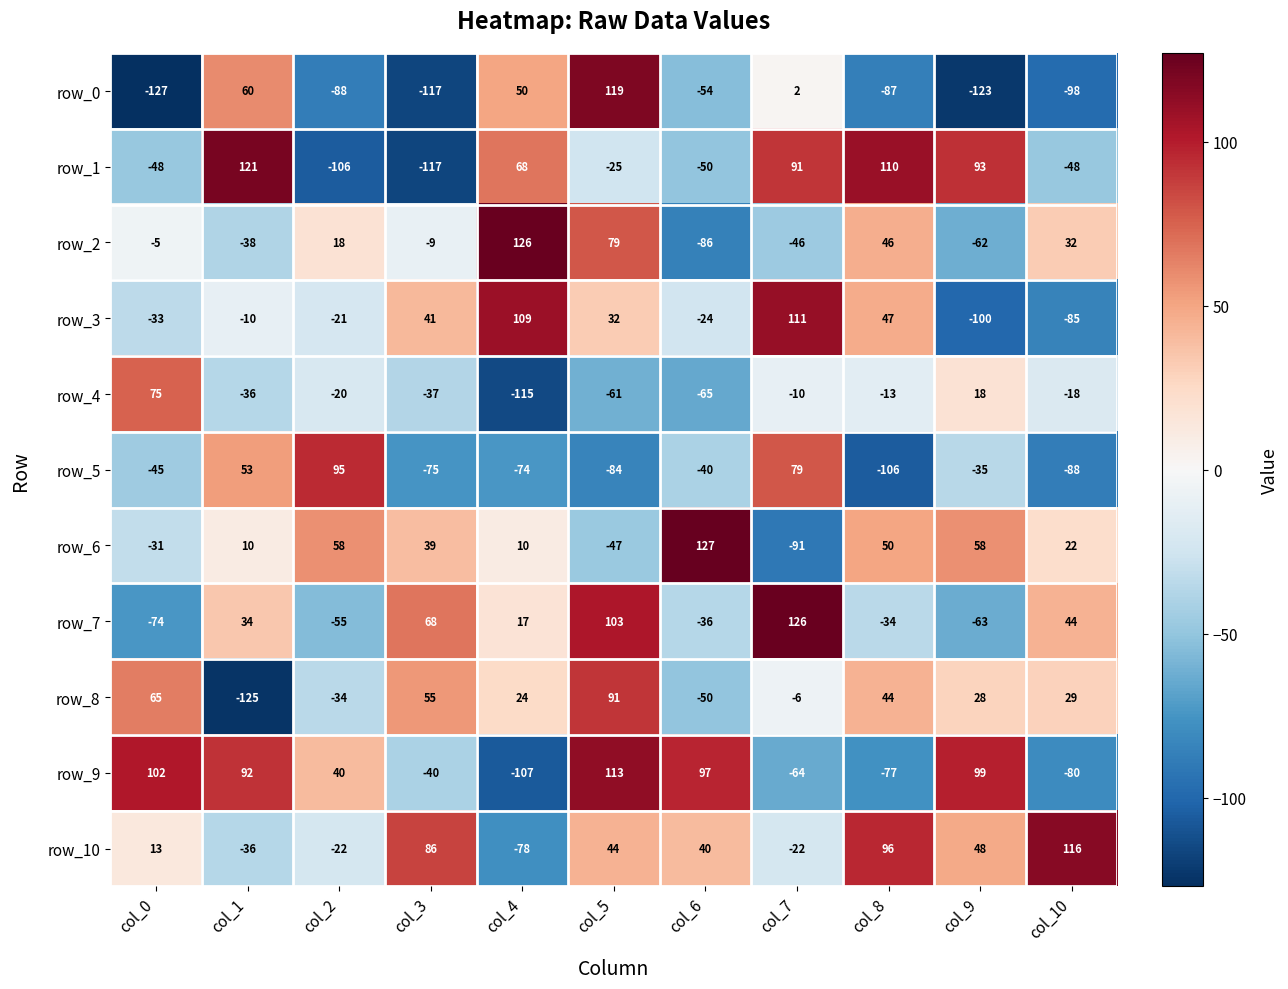

At which label is row_0 closest to -4?

col_7